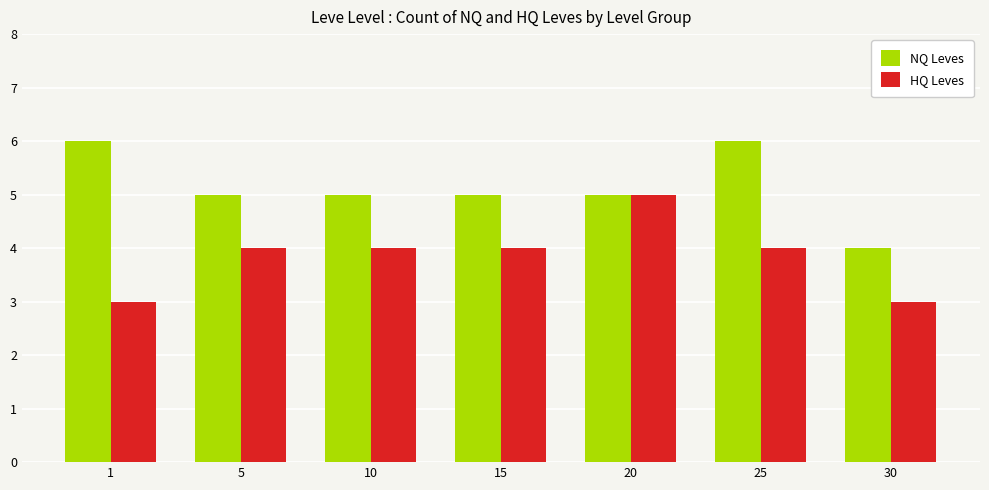

Between 15 and 25, which series saw the biggest shift?

NQ Leves